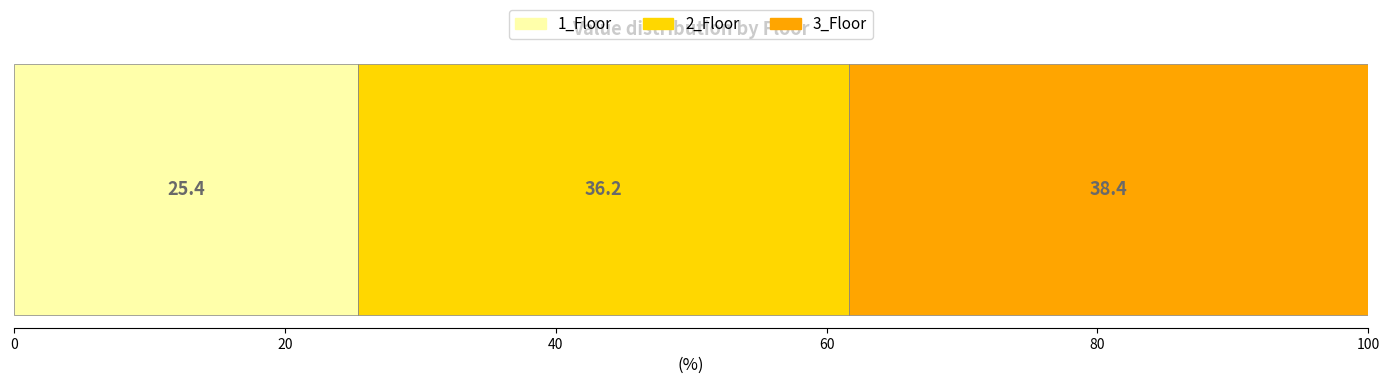

What is the lowest value of the 1_Floor series?

25.4